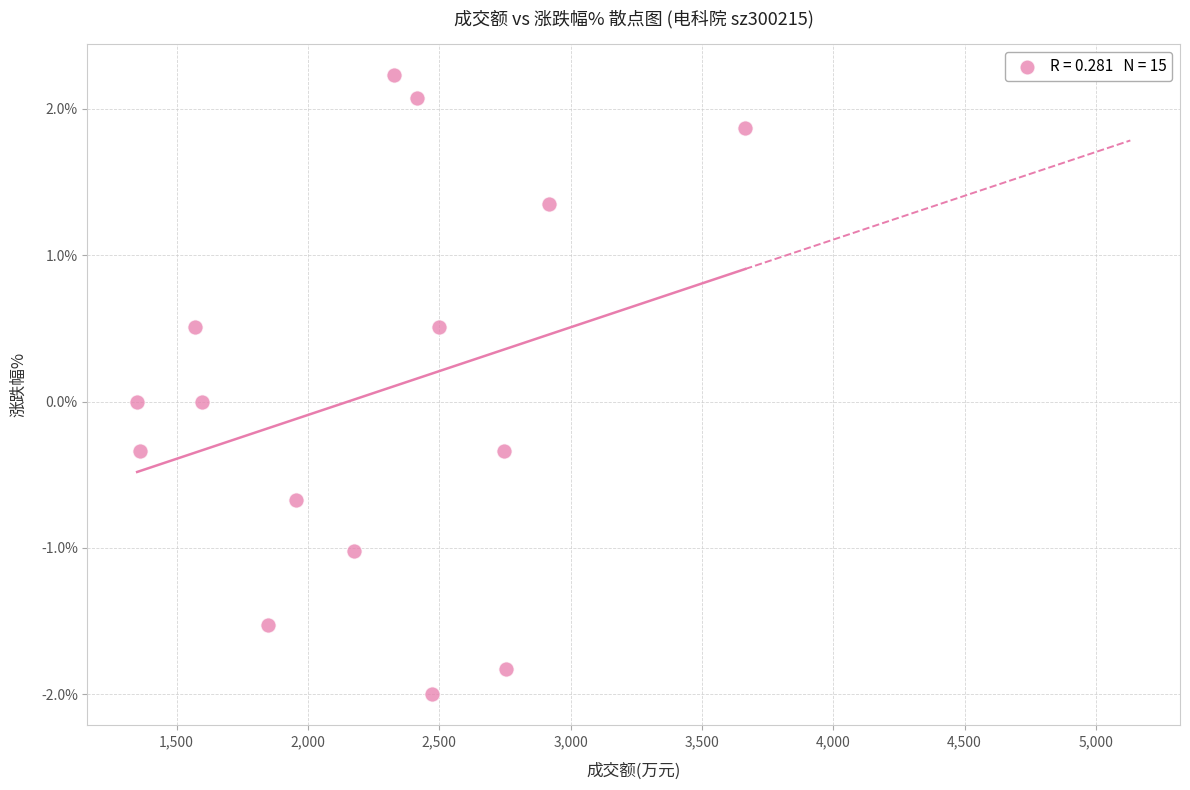

What is the range of Y values (max minus min)?

4.2